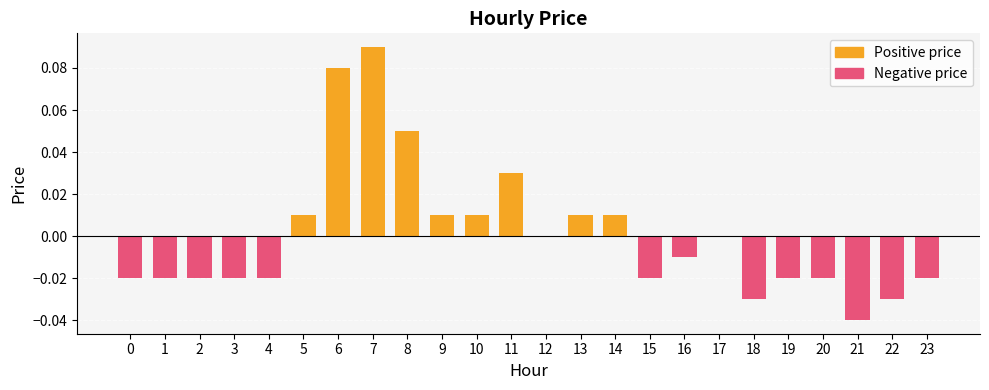

Which label corresponds to the largest value in the chart?

7